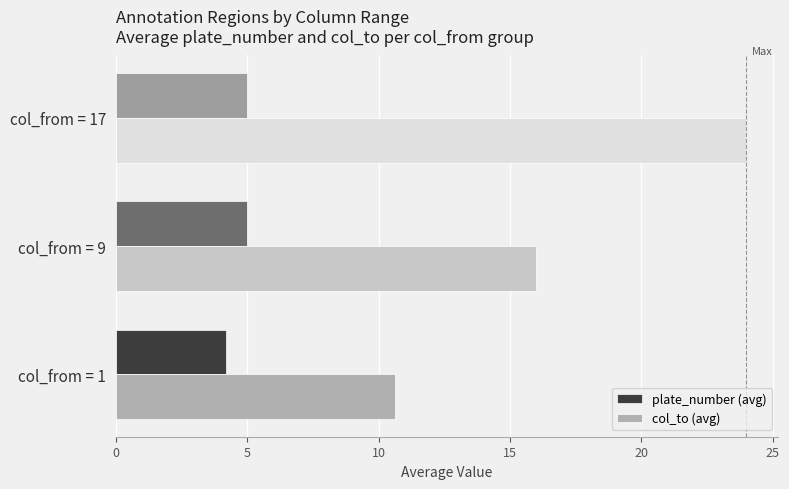

At how many categories does at least one series exceed 20?

1